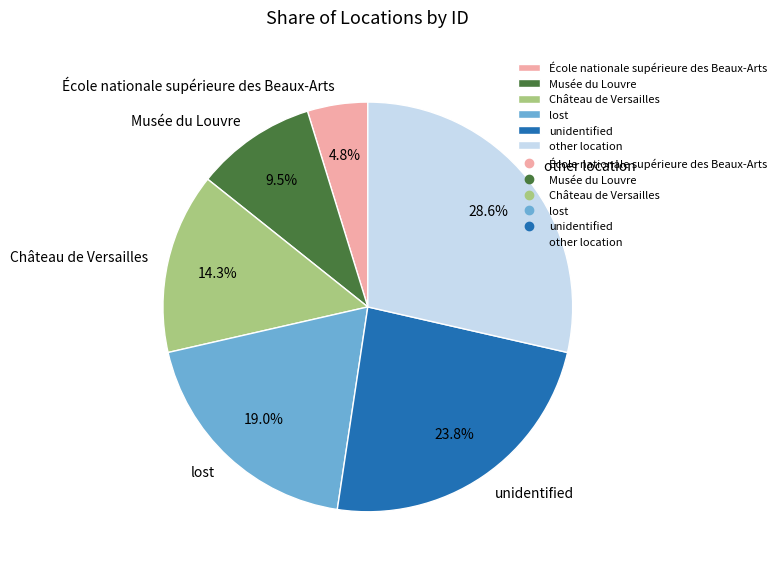

Combined, do Château de Versailles and other location account for over 50%?

No